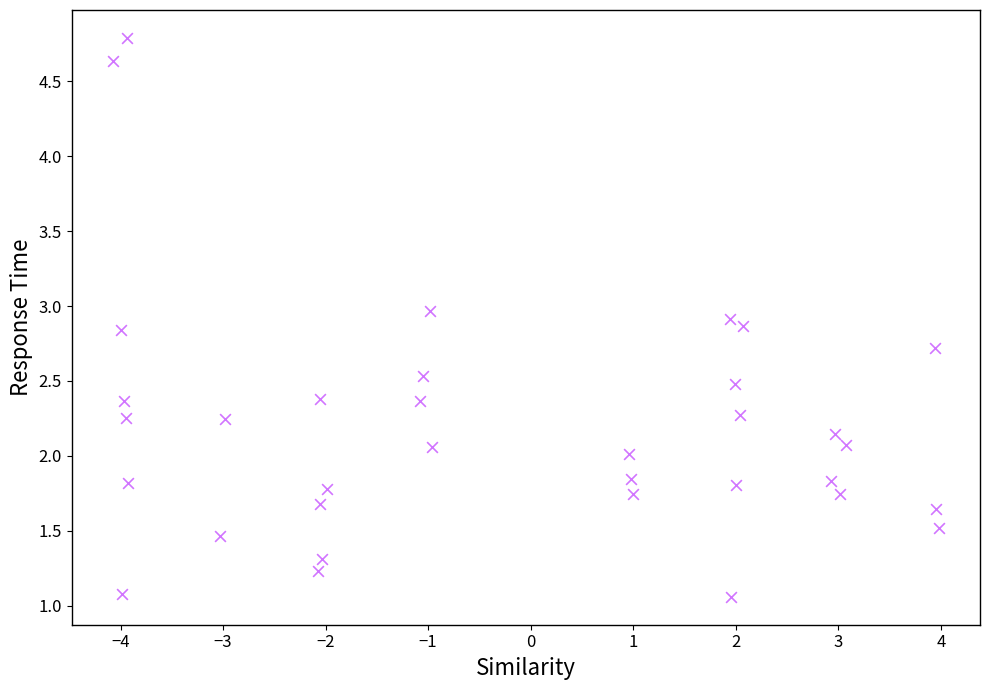

What is the range of X values (max minus min)?

8.1